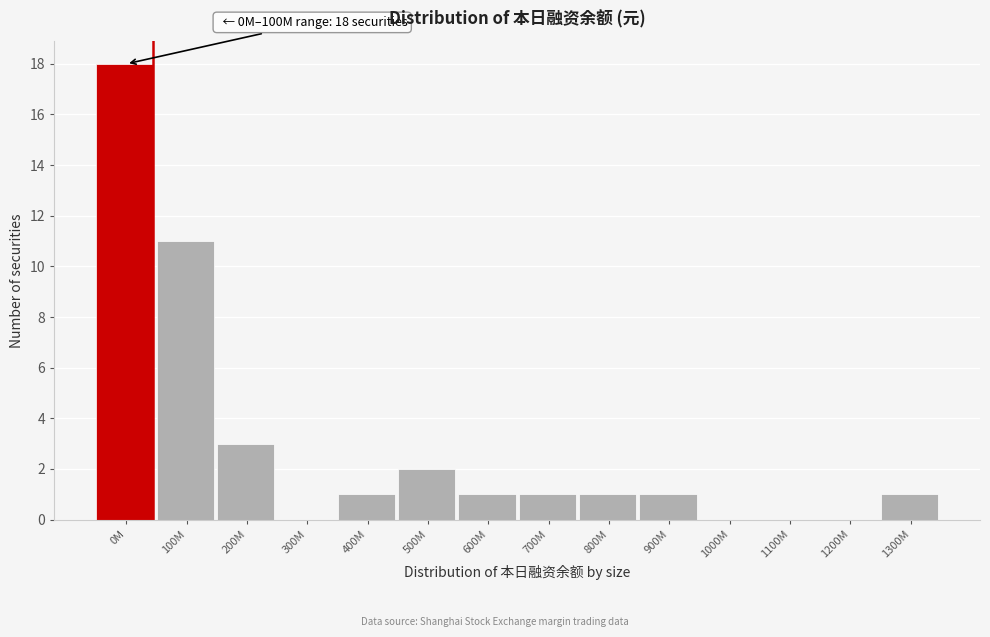

Reading left to right, what are all the values shown in this chart?

0M=18	100M=11	200M=3	300M=0	400M=1	500M=2	600M=1	700M=1	800M=1	900M=1	1000M=0	1100M=0	1200M=0	1300M=1